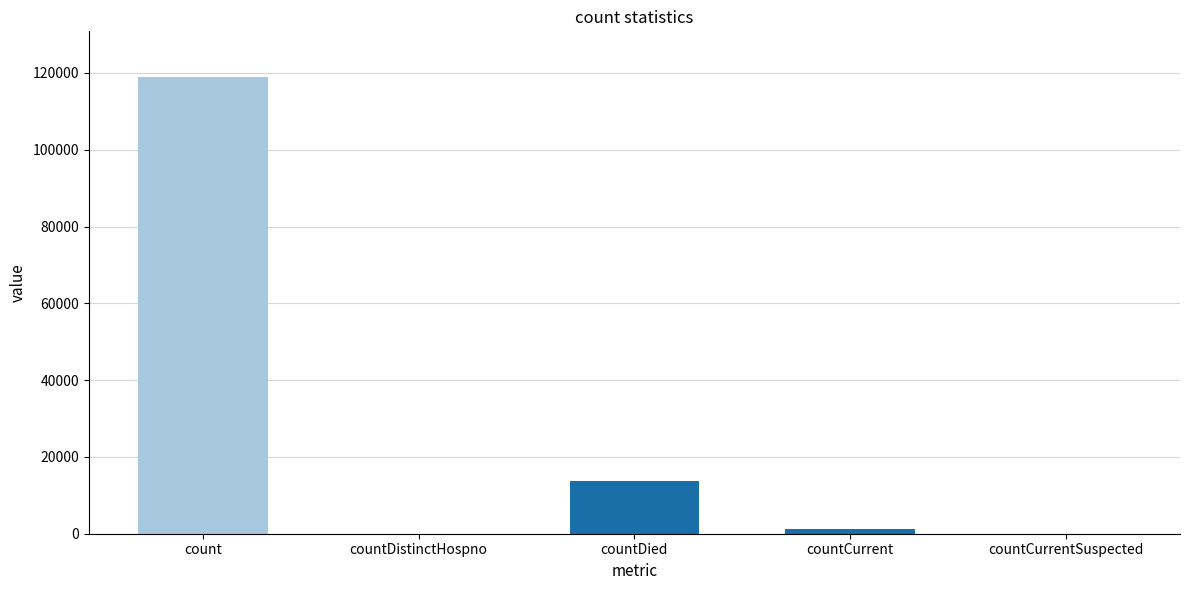

Is it true that the value at countCurrent is 1161?

True